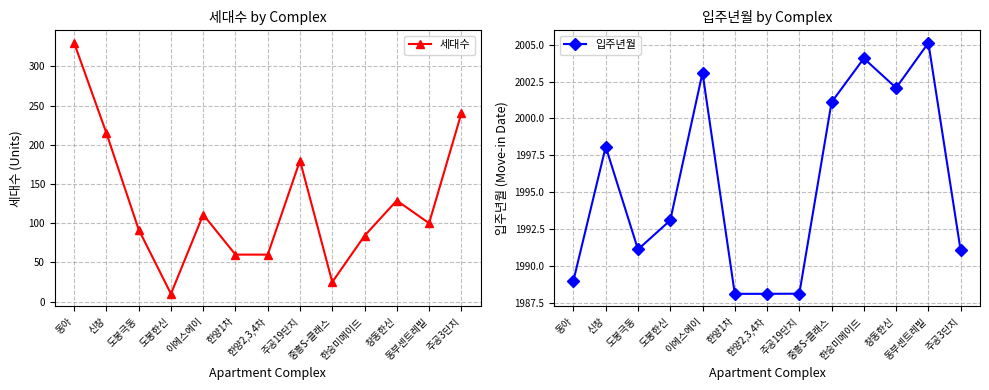

Is the value of 세대수 at 주공19단지 greater than the value of 입주년월 at 주공3단지?

No